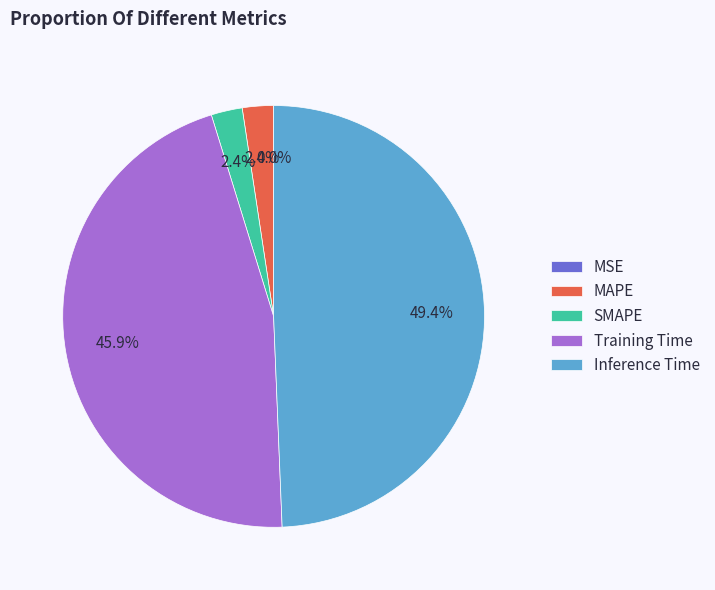

The Inference Time slice represents 49% of the pie. True or false?

True